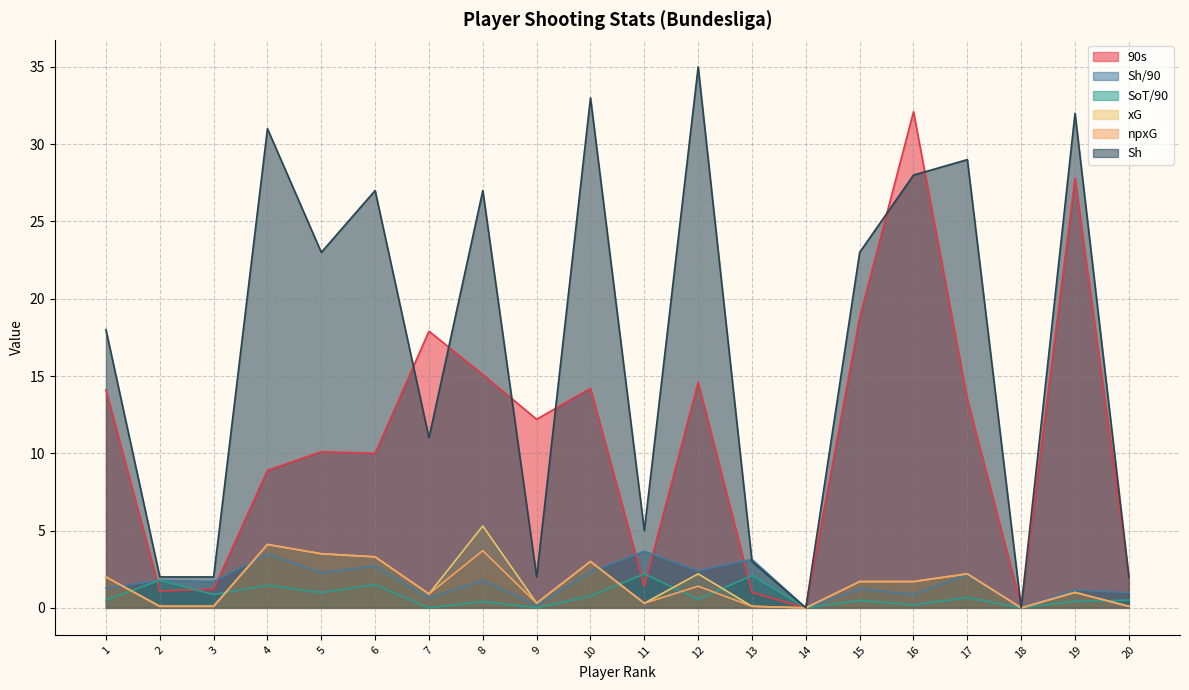

How many interior local peaks does the SoT/90 series have?

8